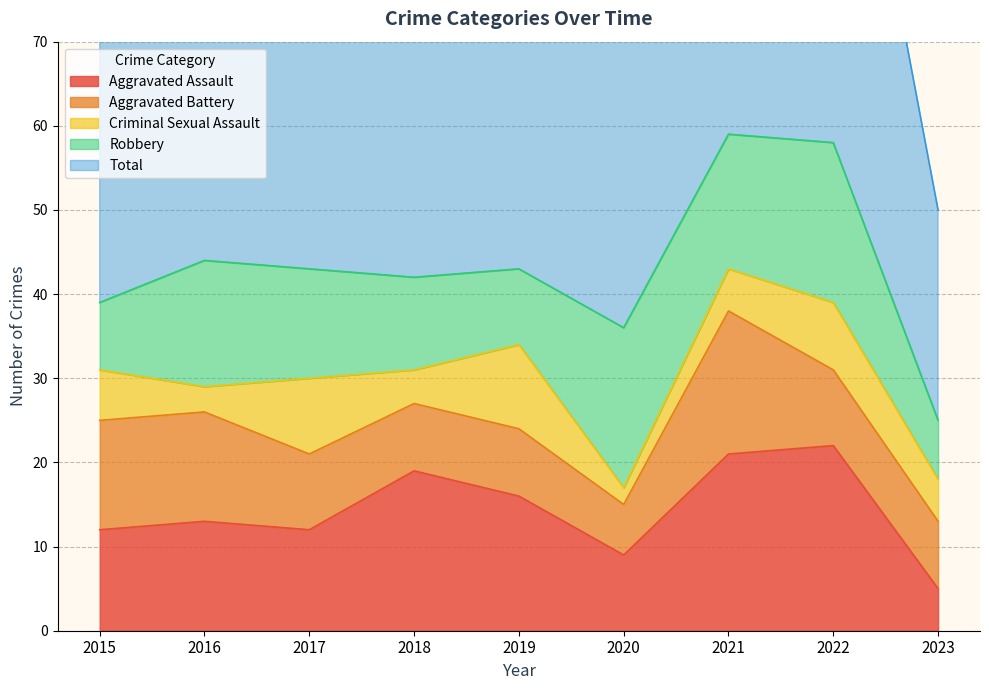

The value of Criminal Sexual Assault at 2015 is 9. True or false?

False